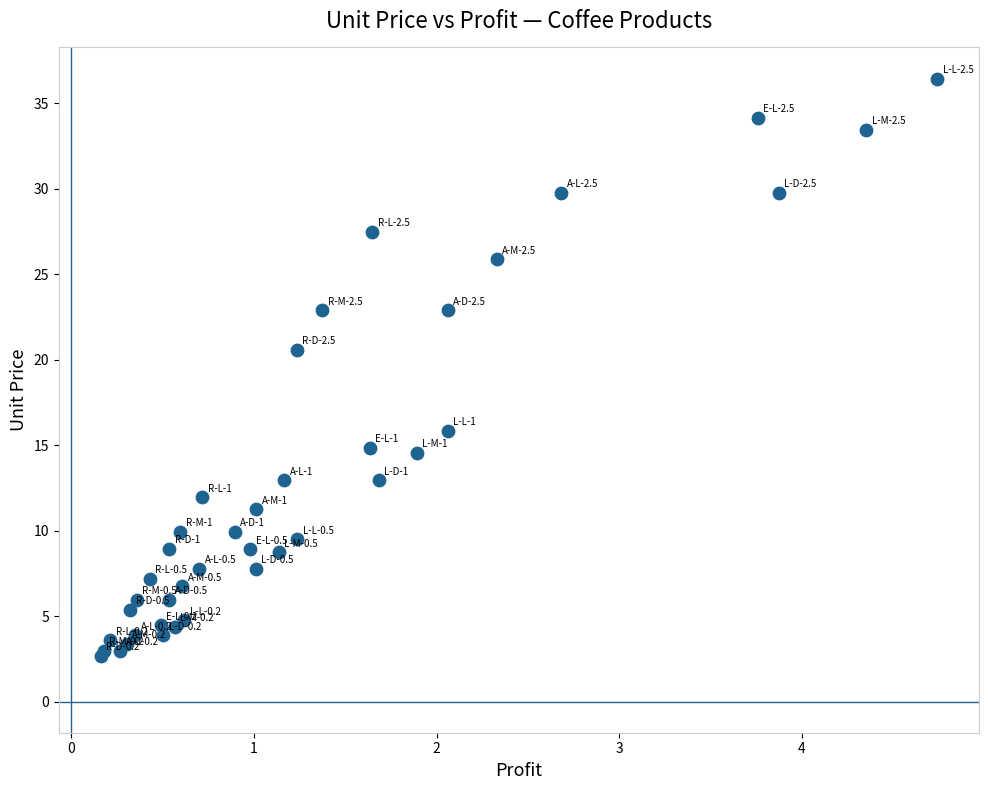

What Y value in the scatter plot is closest to 19?

20.6